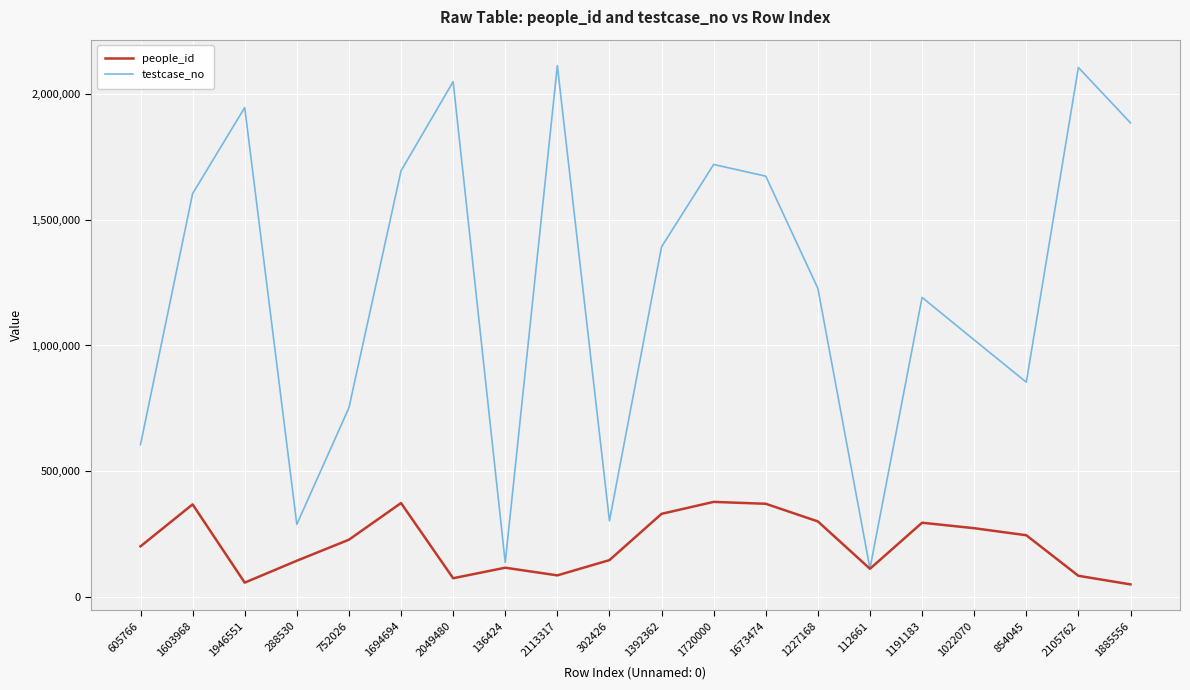

What is the spread (max minus min) of values at 1673474?

1303205